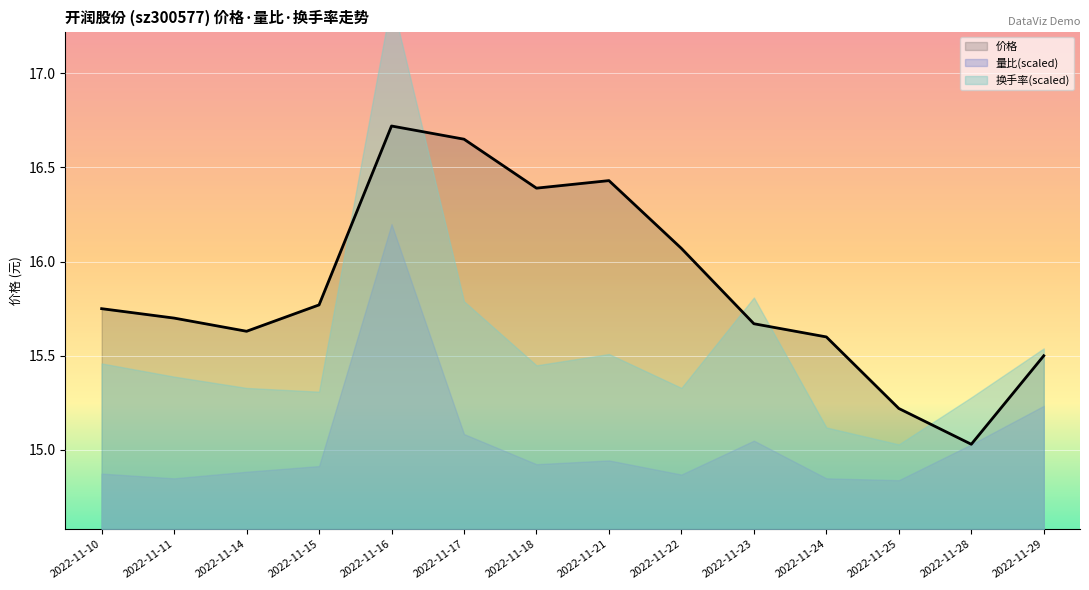

The value of 换手率 at 2022-11-10 is 0.3. True or false?

False